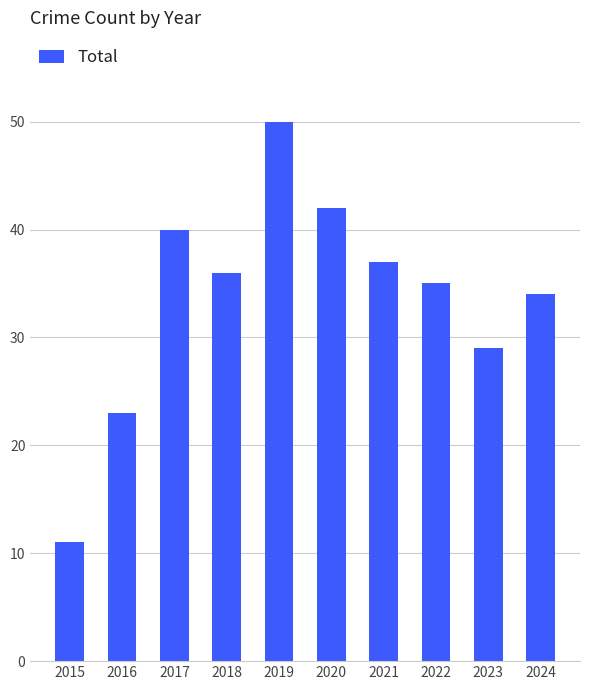

List the labels in order of value, largest first.

2019, 2020, 2017, 2021, 2018, 2022, 2024, 2023, 2016, 2015